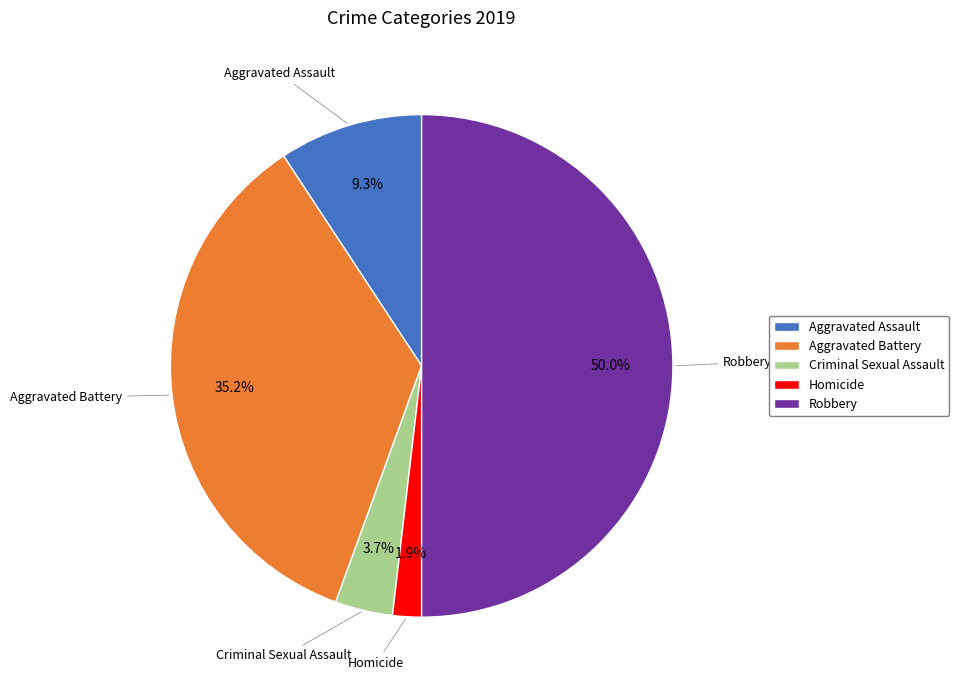

Which has a higher value, Criminal Sexual Assault or Robbery?

Robbery